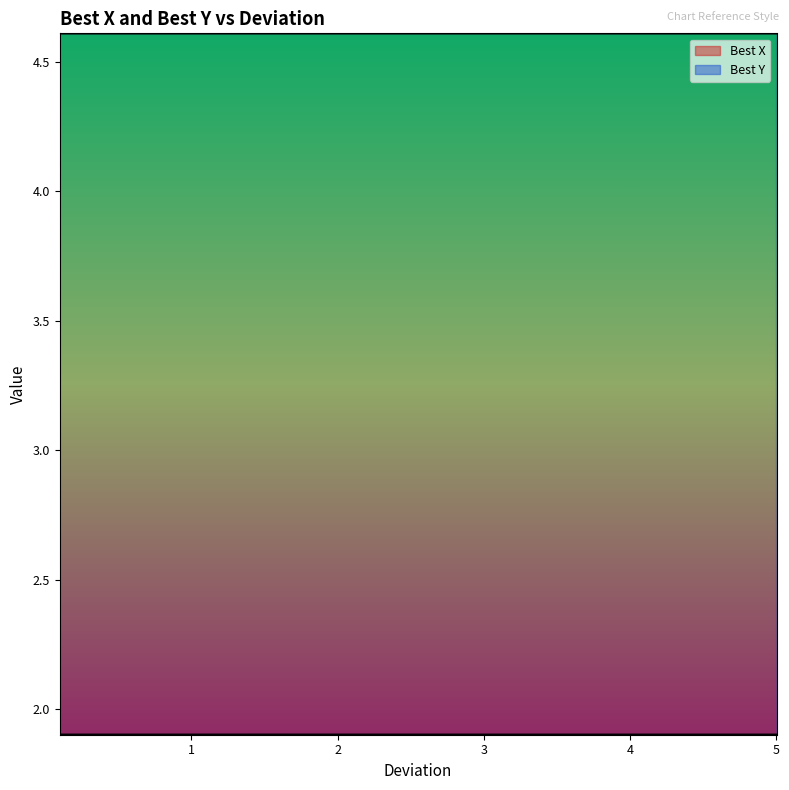

Where is the first local minimum for Best X?

0.2